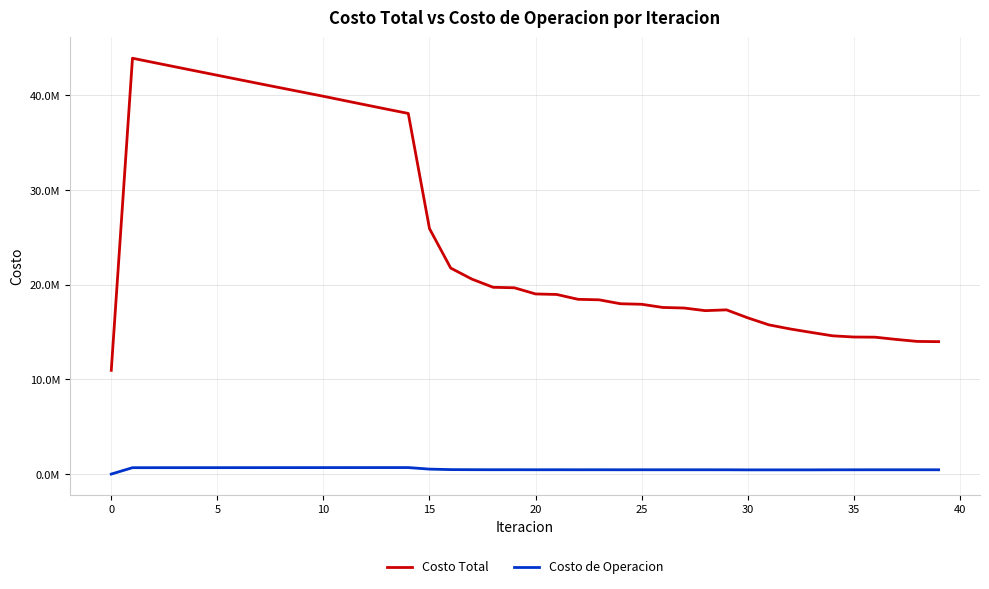

What are all the series names shown in the legend?

Costo Total, Costo de Operacion